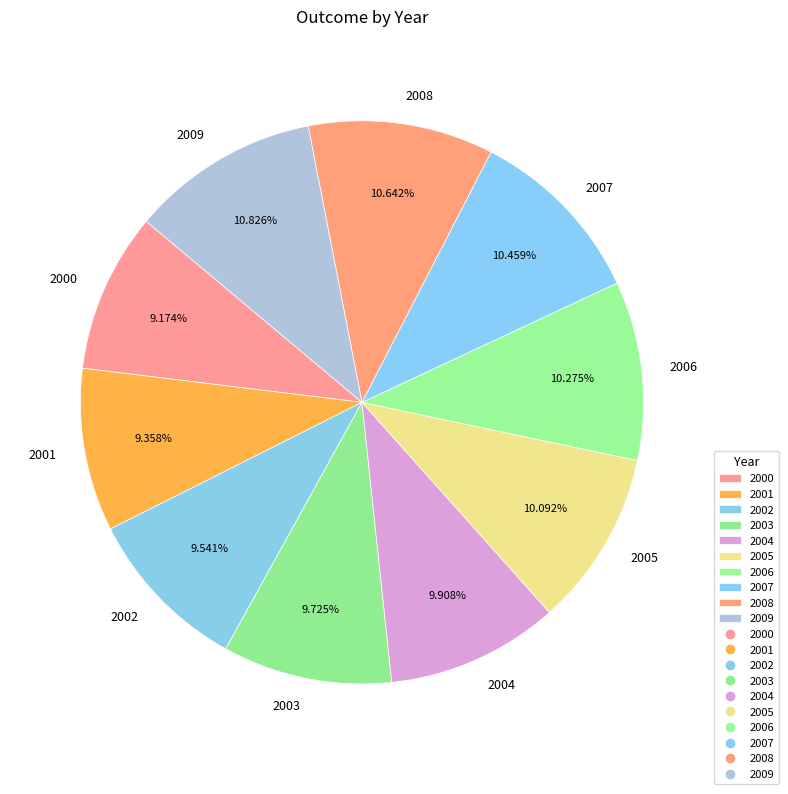

Is the sum of 2007 and 2001 greater than half?

No